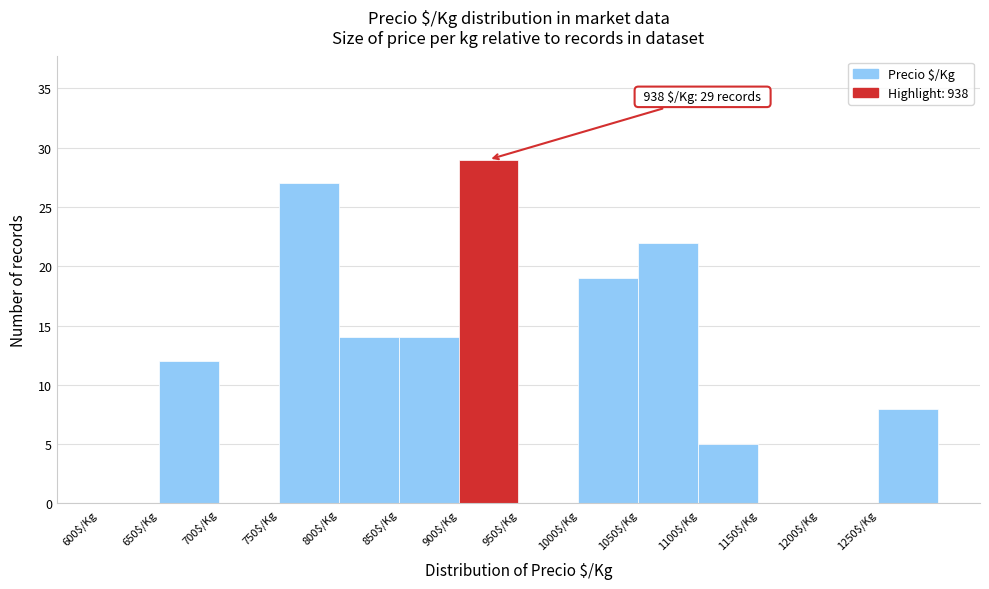

Which range on the x-axis has the tallest bar?

900 to 950